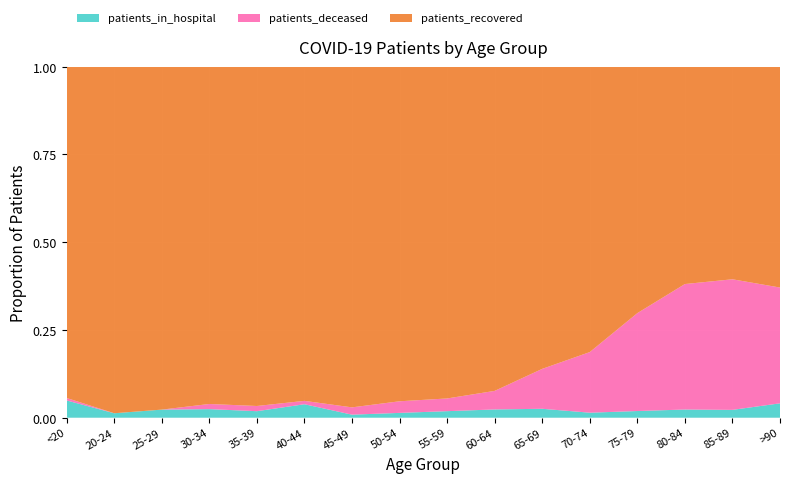

Reading right to left, extract all data points from this chart.

patients_recovered: >90=246	85-89=625	80-84=904	75-79=1183	70-74=1257	65-69=984	60-64=1101	55-59=966	50-54=836	45-49=561	40-44=298	35-39=261	30-34=197	25-29=170	20-24=78	<20=269
patients_deceased: >90=129	85-89=384	80-84=522	75-79=470	70-74=267	65-69=130	60-64=63	55-59=37	50-54=29	45-49=12	40-44=3	35-39=4	30-34=3	25-29=0	20-24=0	<20=2
patients_in_hospital: >90=16	85-89=23	80-84=34	75-79=32	70-74=22	65-69=29	60-64=28	55-59=19	50-54=12	45-49=5	40-44=12	35-39=5	30-34=5	25-29=4	20-24=1	<20=14